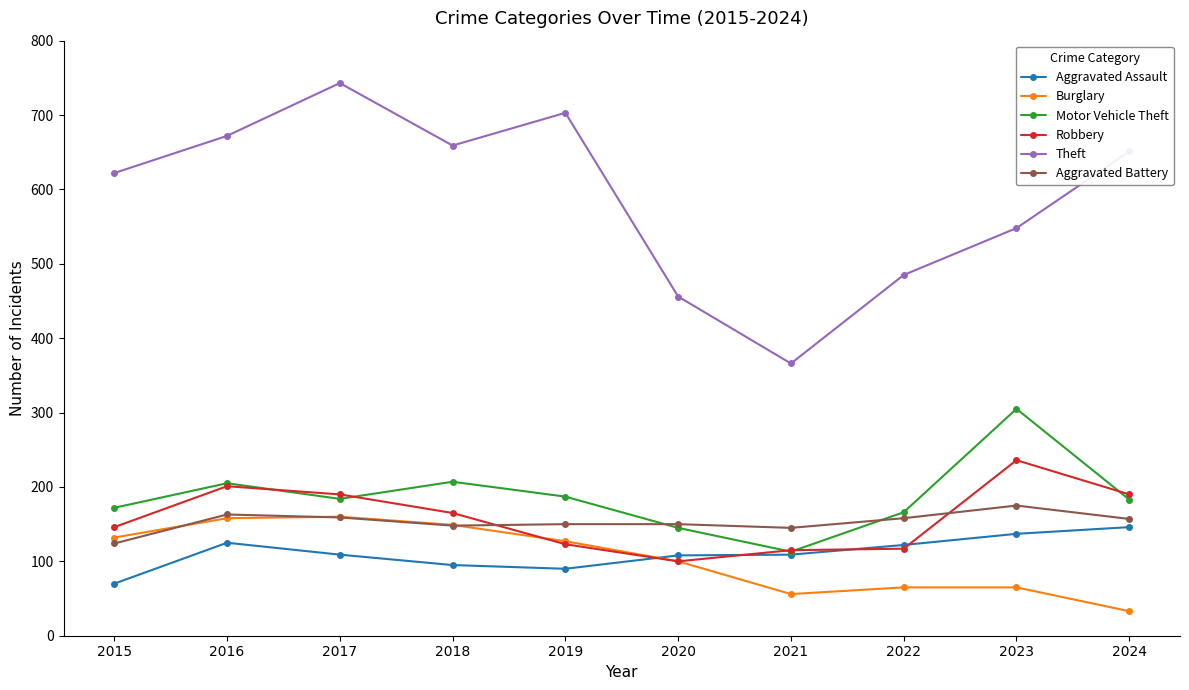

What is the smallest value displayed?

33